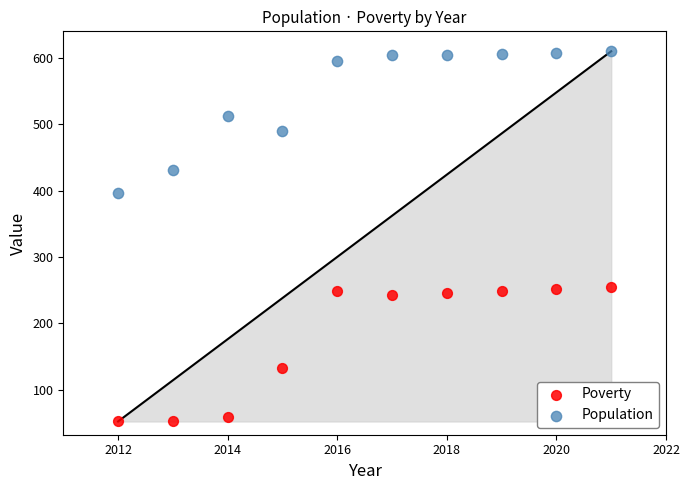

Which series contains the lowest Y value?

Poverty